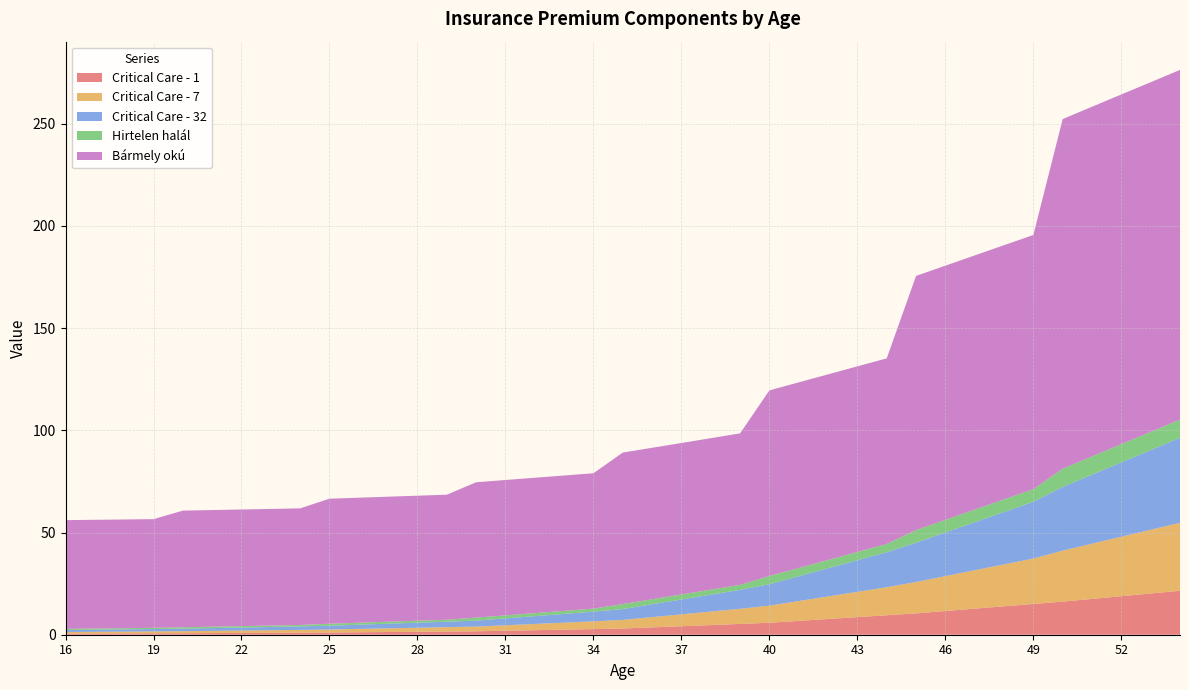

True or false: Critical Care - 1 has a value of 0.7 at 19.

True